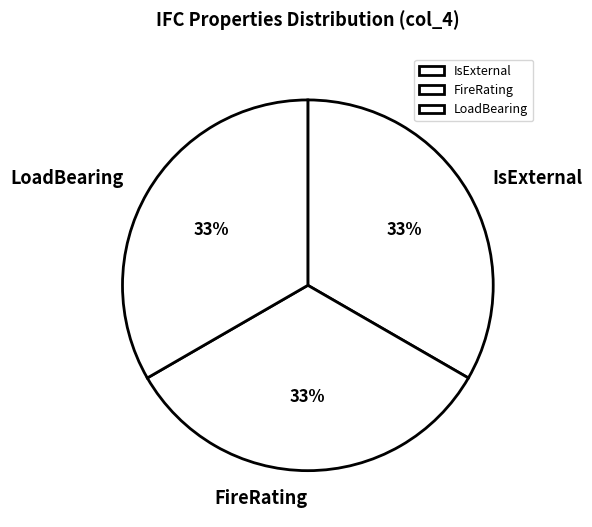

Count the number of slices in the pie.

3